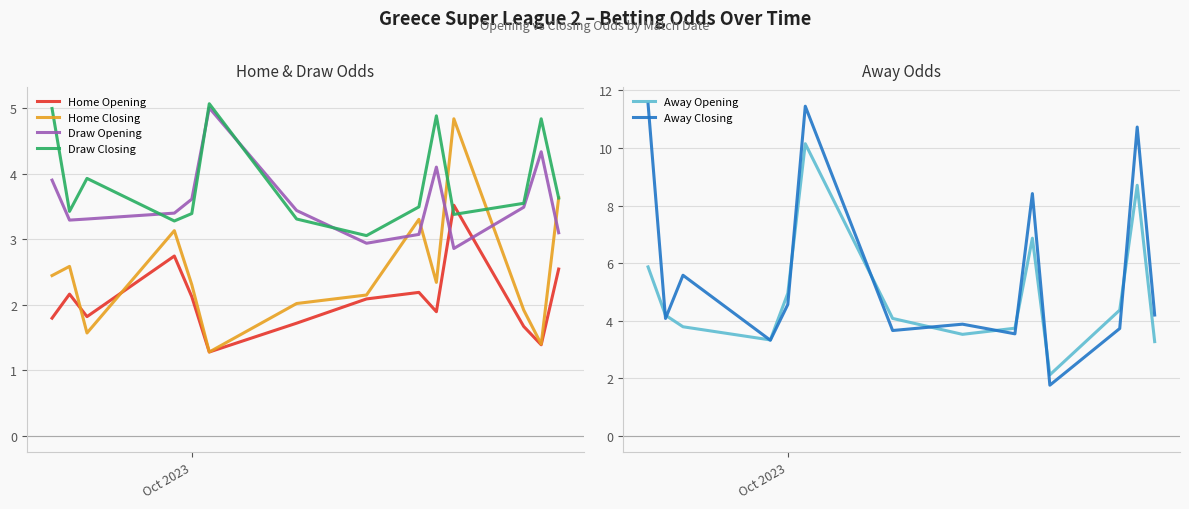

Which series has the widest spread of values?

Away Closing